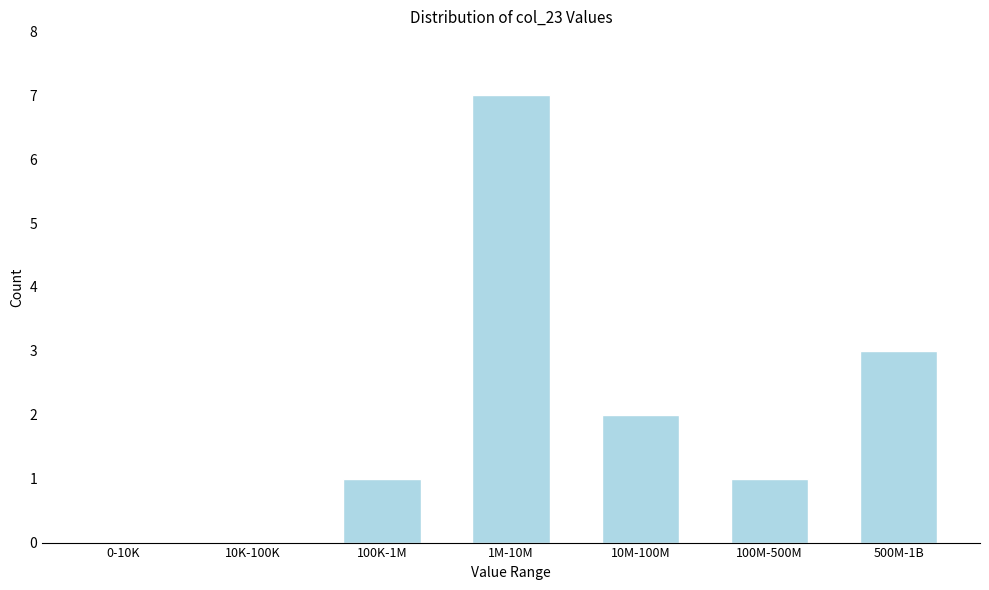

Reading left to right, what are all the values shown in this chart?

0-10K=0	10K-100K=0	100K-1M=1	1M-10M=7	10M-100M=2	100M-500M=1	500M-1B=3